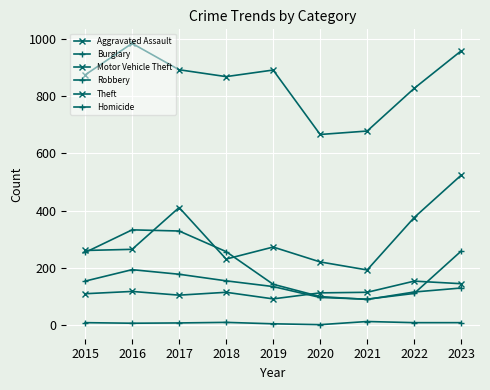

Count the number of data series in this chart.

6